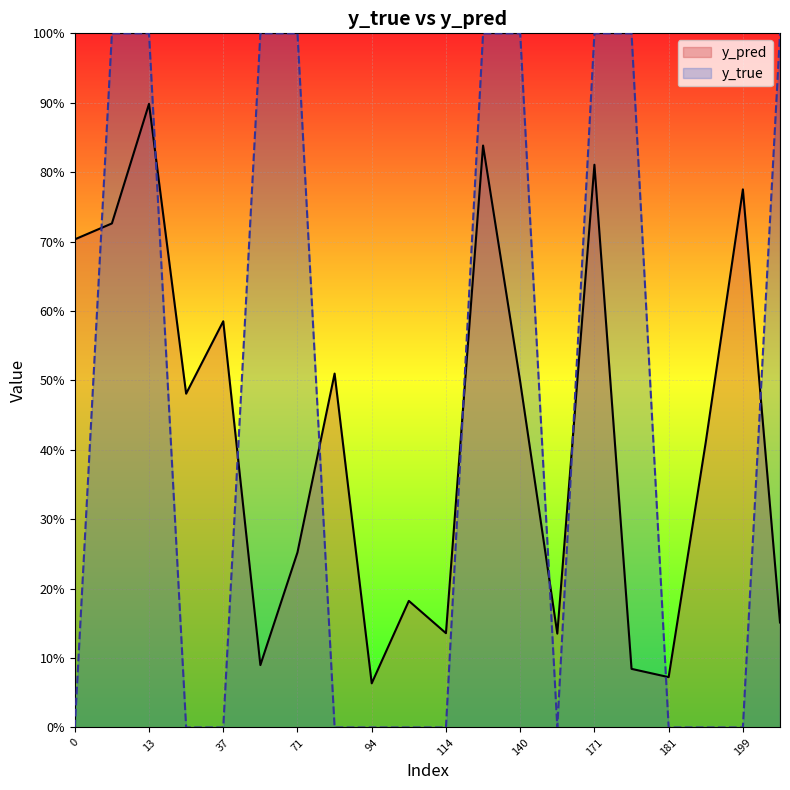

What are all the series names shown in the legend?

y_pred, y_true